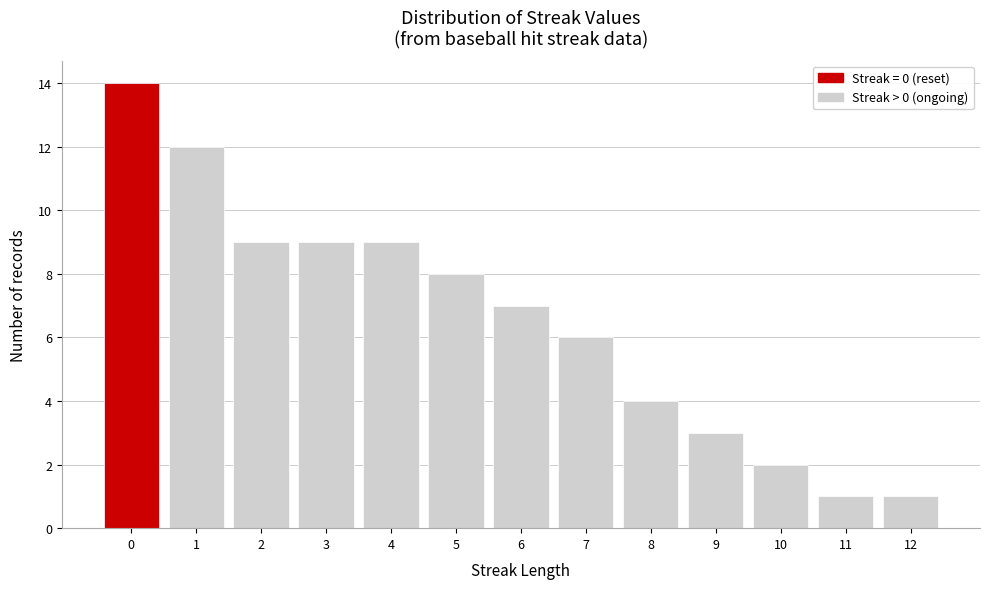

Over which range of the x-axis is the bar tallest?

-0.5 to 0.5